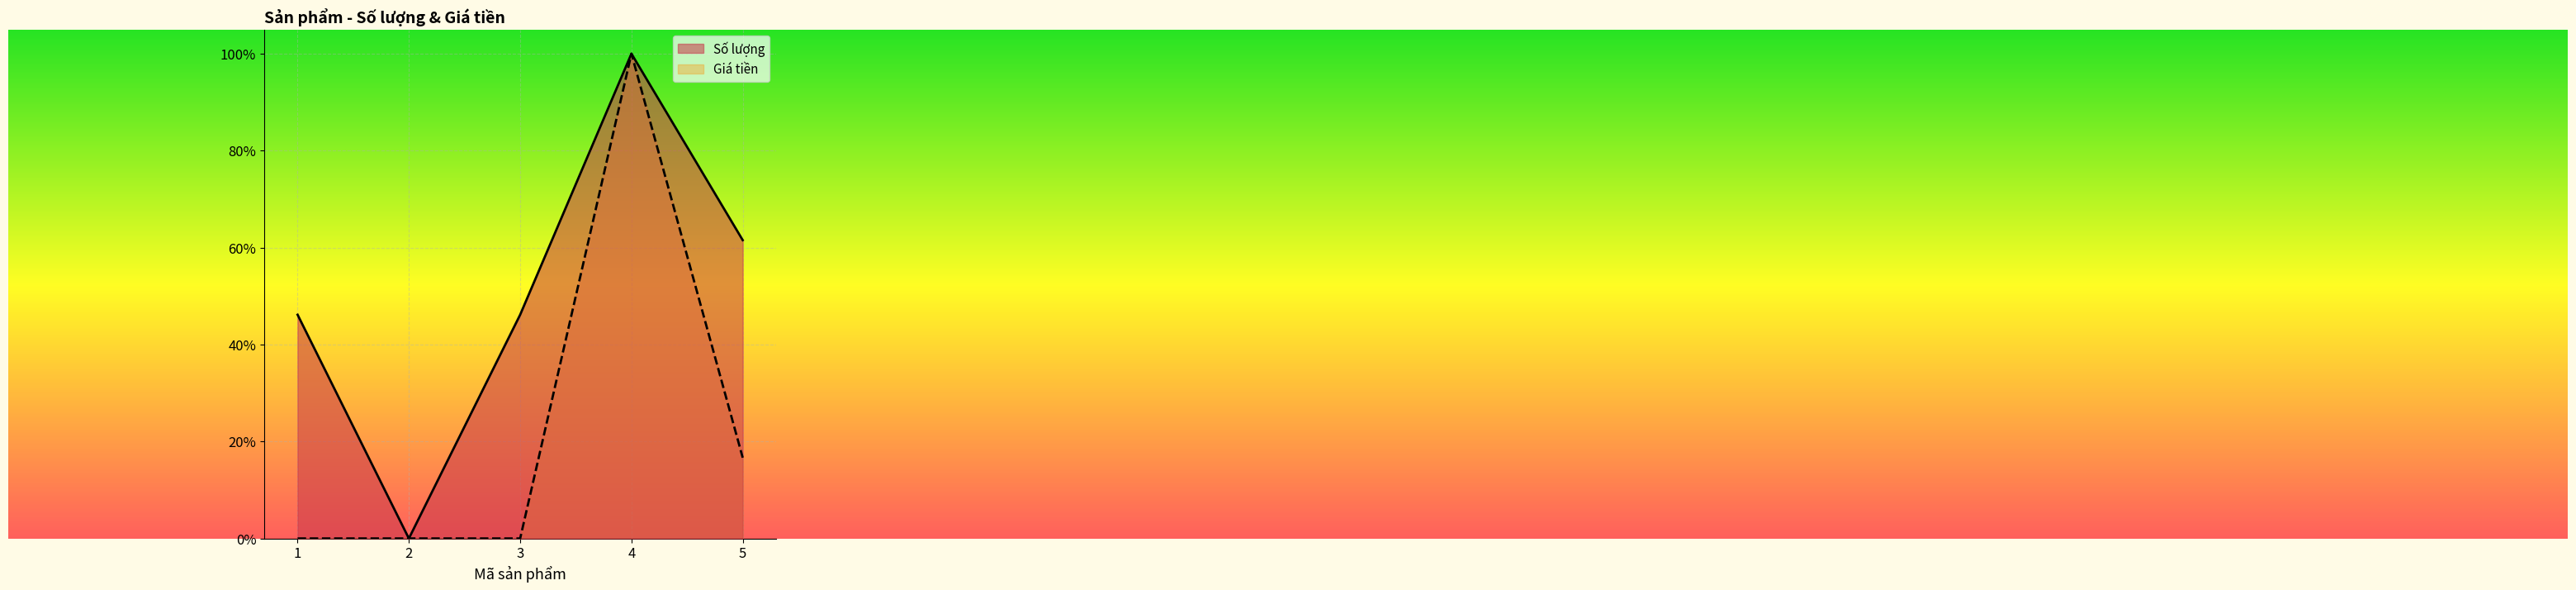

What is the difference between the second highest and second lowest values in the Số lượng series?

0.2